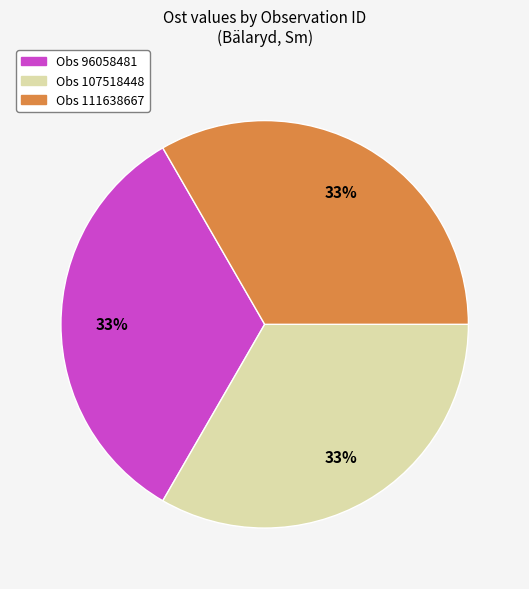

Does any single category account for the majority?

No